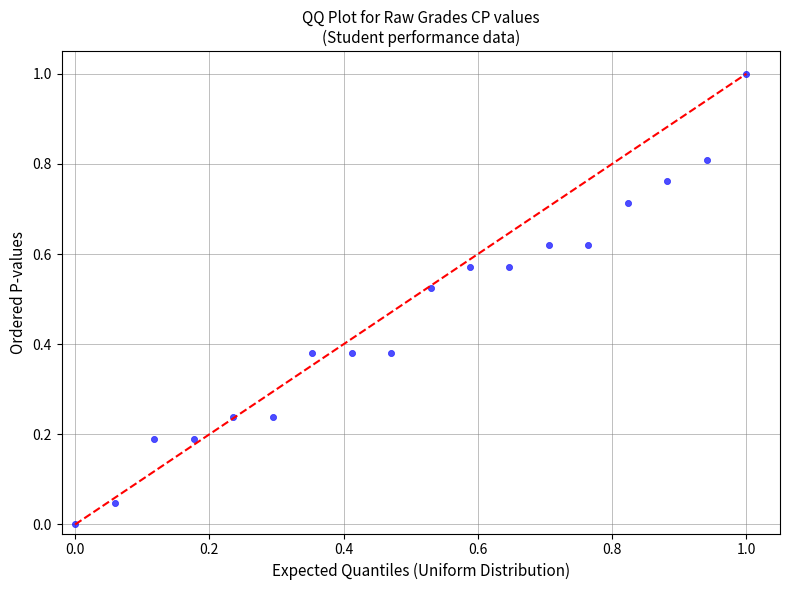

What is the range of Y values (max minus min)?

1.0